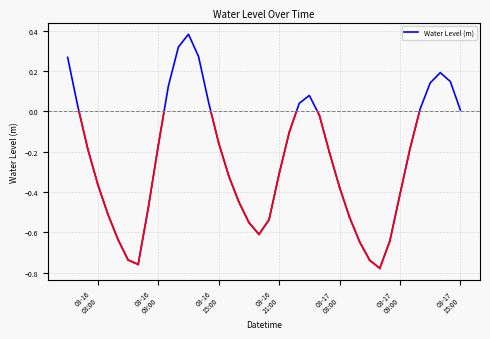

Is this an area chart (filled region under the line)?

No